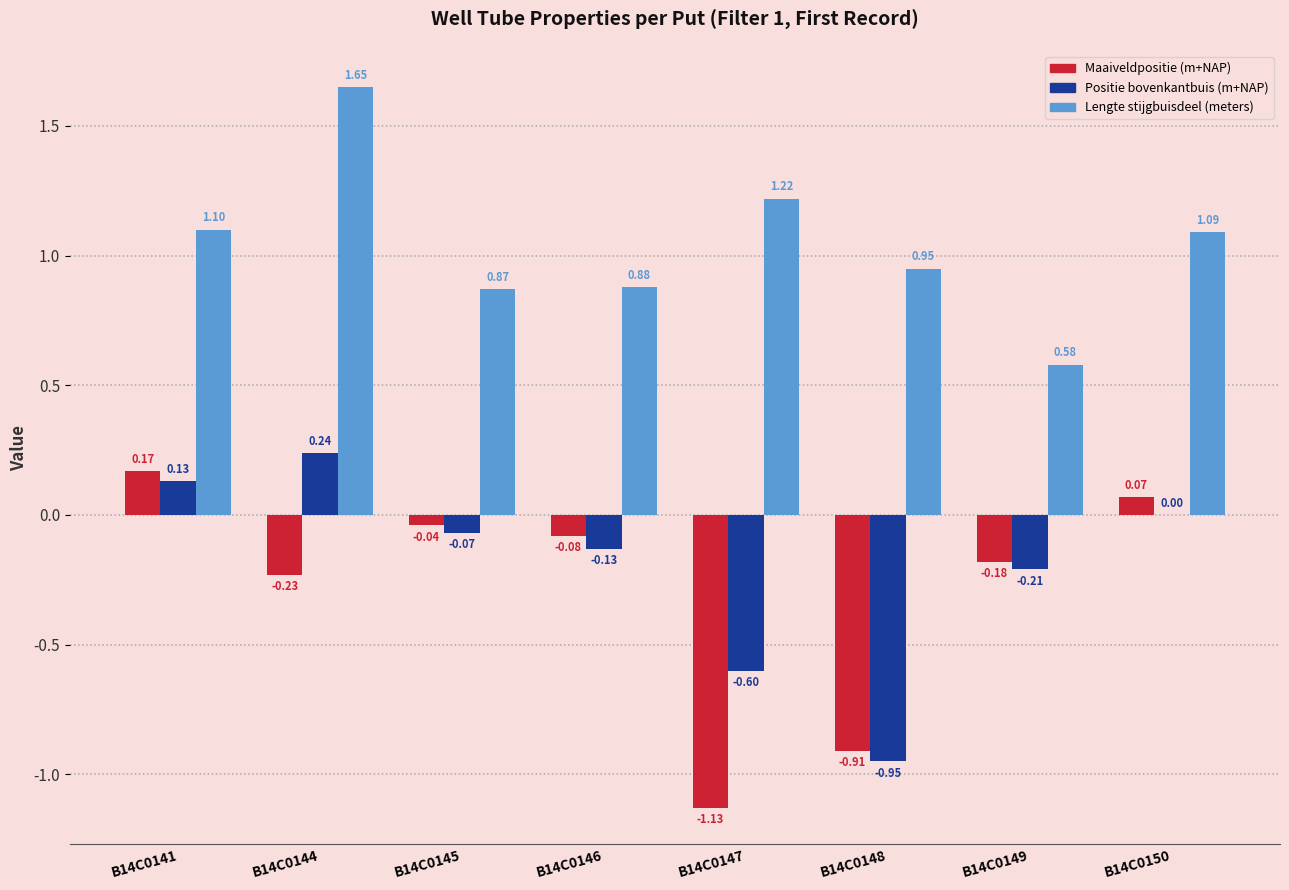

Where does the Lengte stijgbuisdeel (meters) series first go above 1?

B14C0141